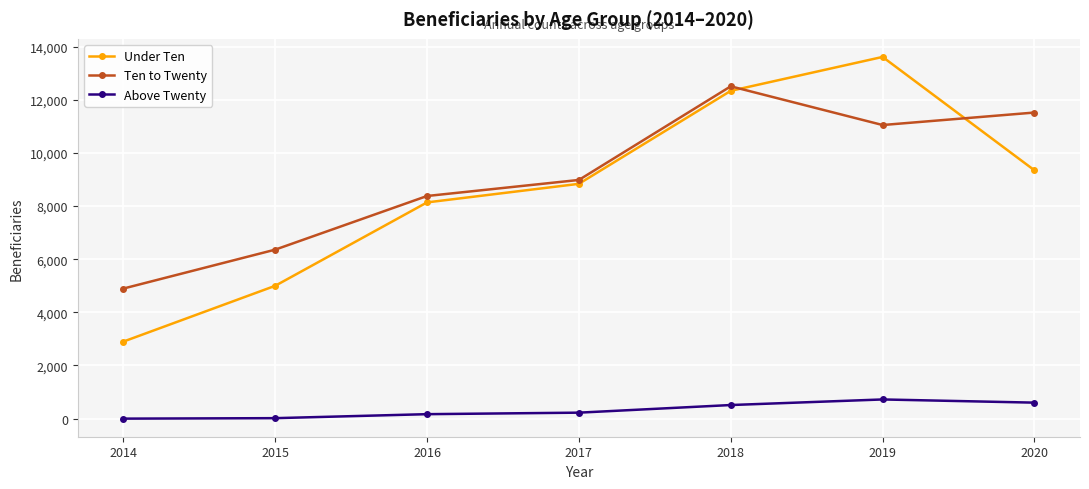

How many values in the Ten to Twenty series are below 8983?

3